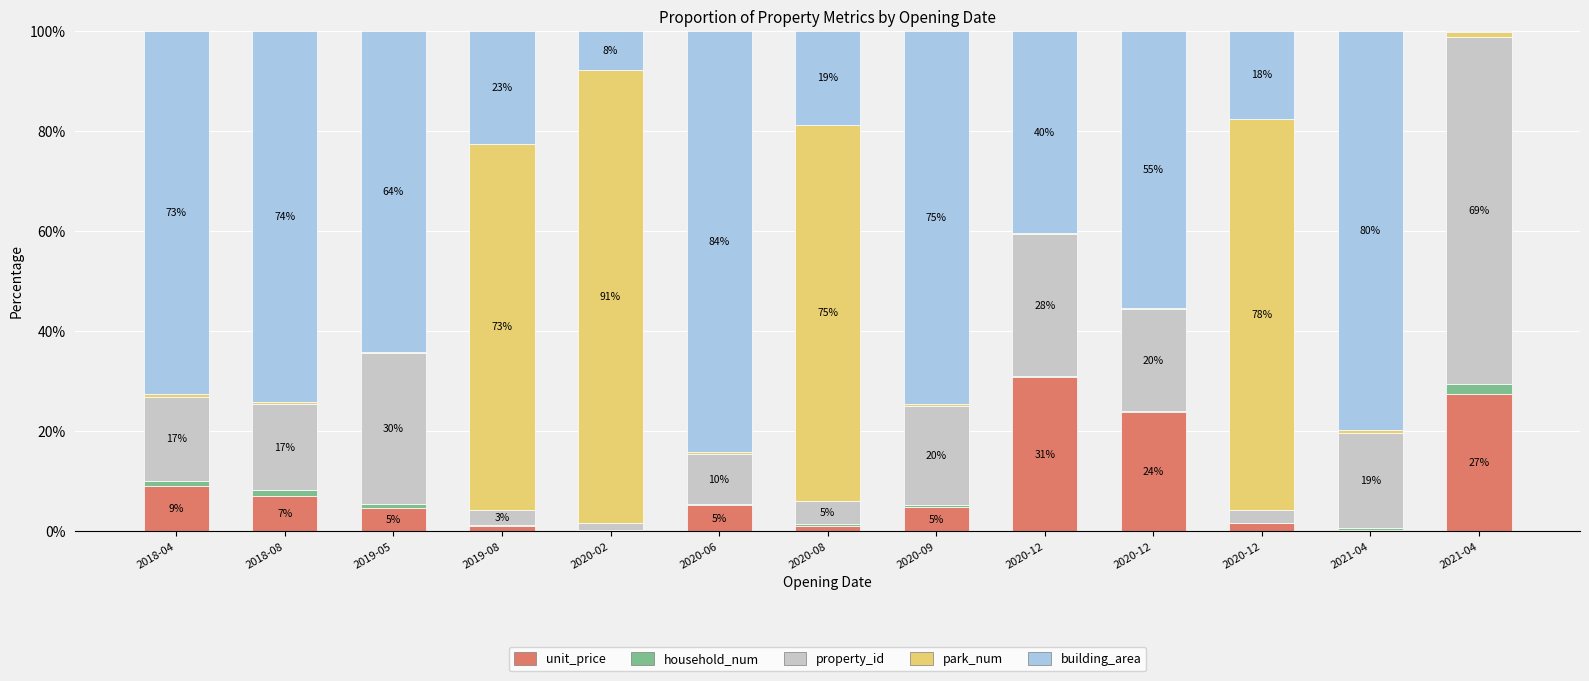

Are the bars grouped side by side (vs. stacked)?

No